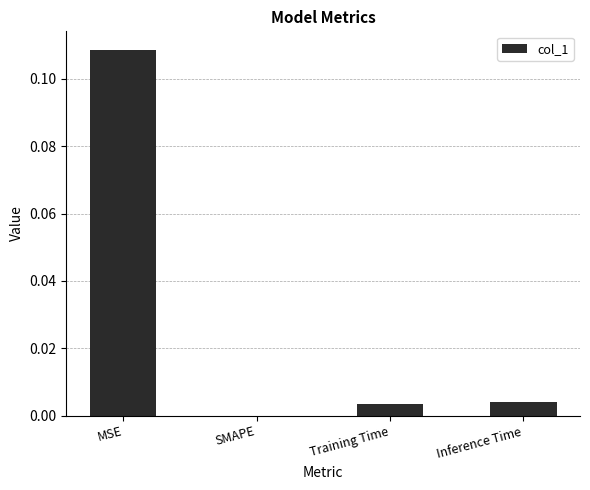

At which category does the chart reach its peak across all series?

MSE